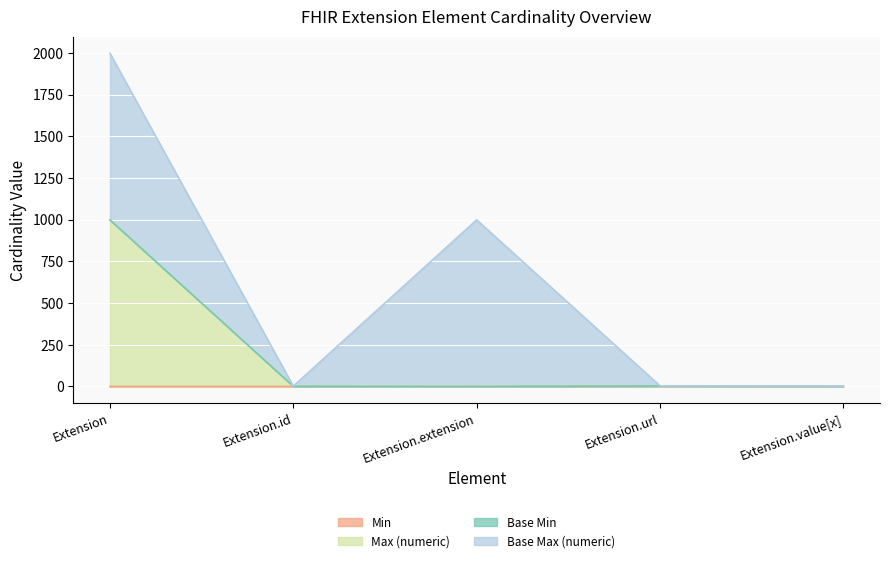

At which label does Min reach its minimum?

Extension